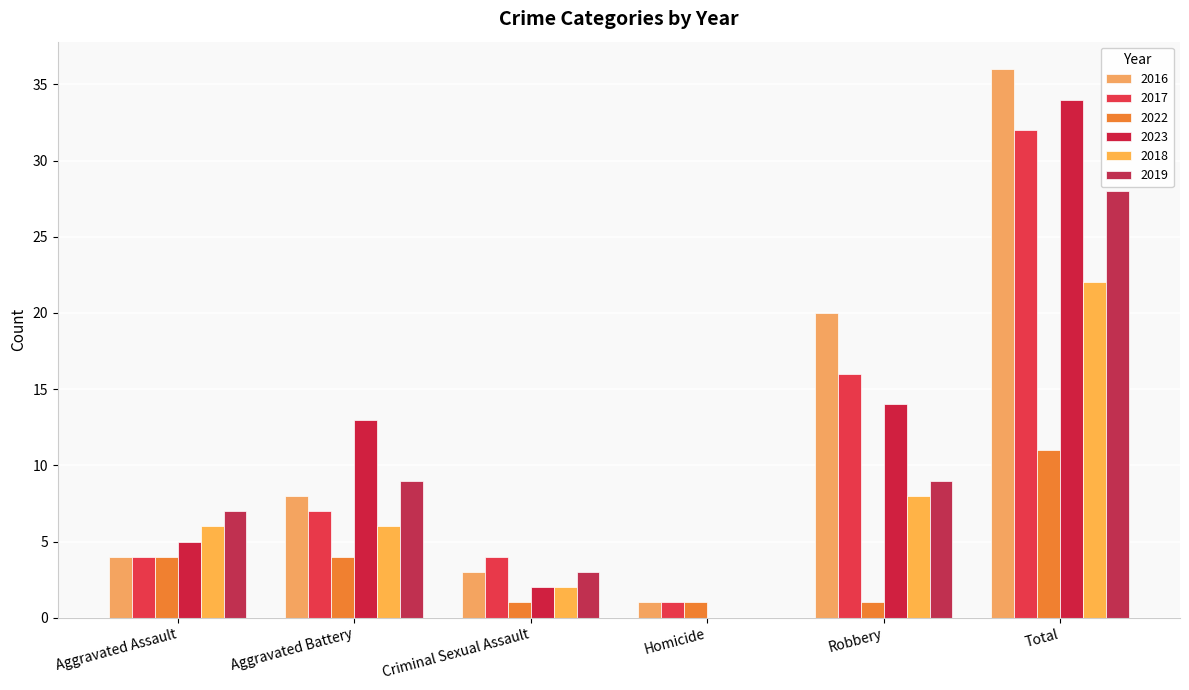

What is the average value of the 2023 series?

11